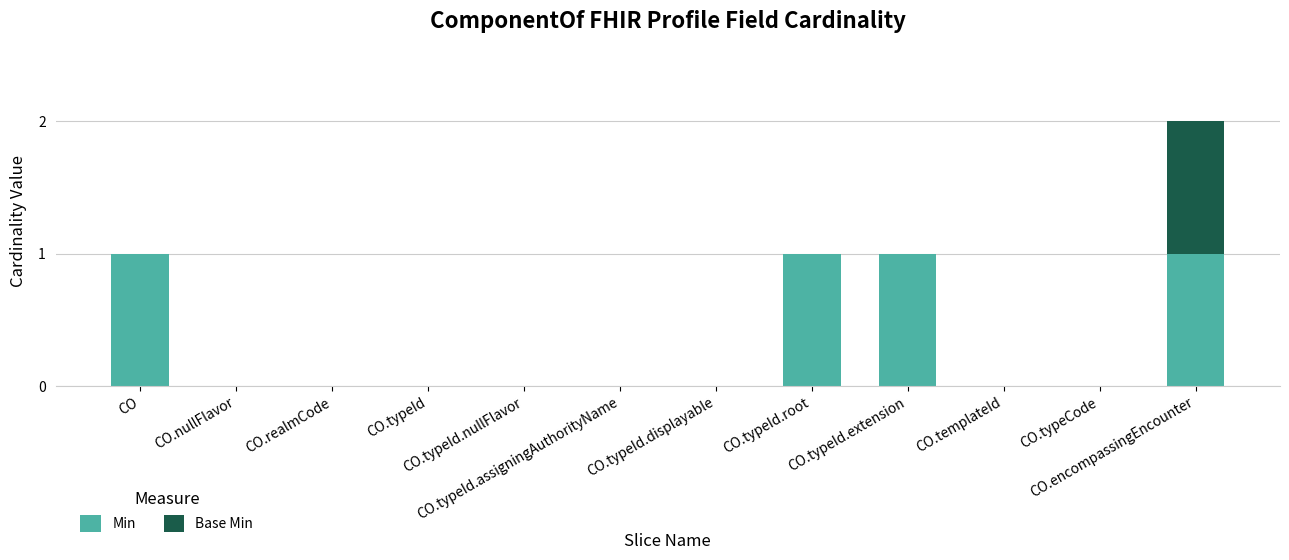

What is the sum of all Min values?

4